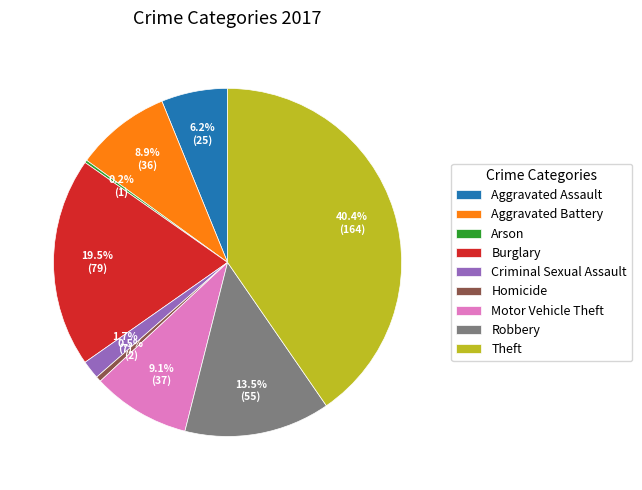

Approximately how many times larger is the value at Aggravated Battery compared to Burglary?

0.5